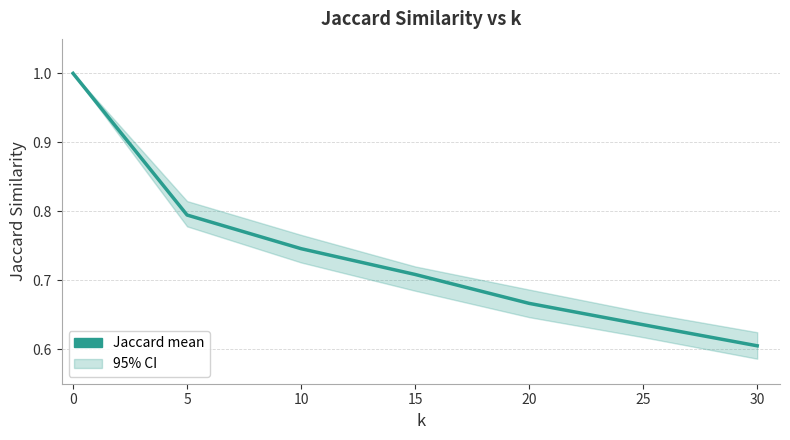

What is the greatest value displayed?

1.0